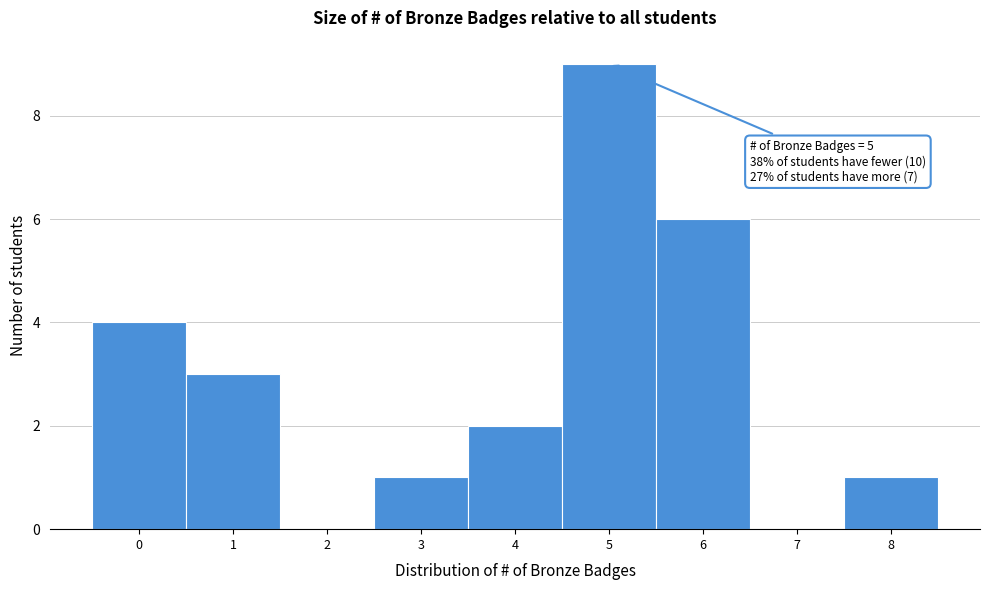

Over which range of the x-axis is the bar tallest?

4.5 to 5.5